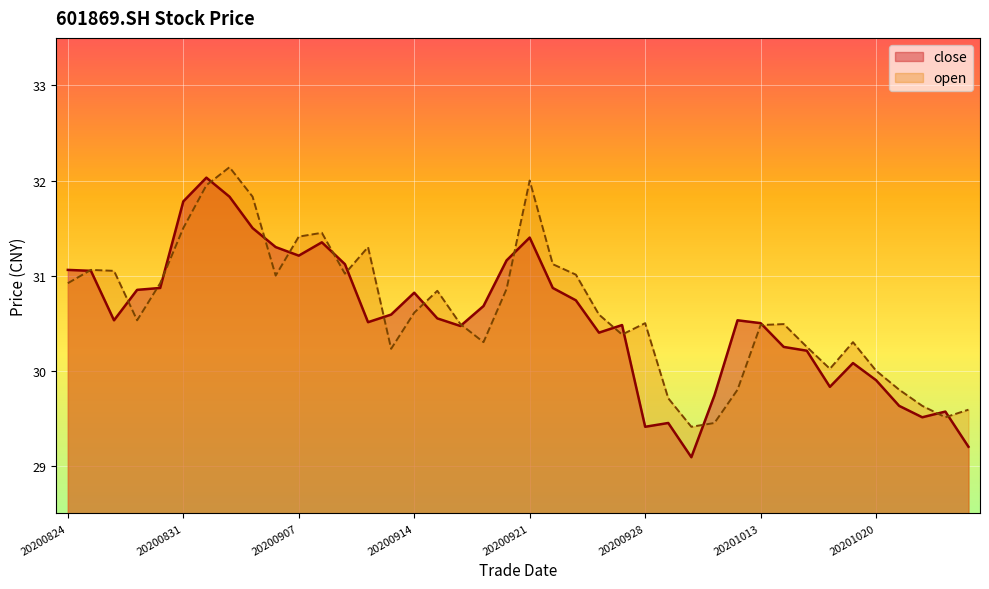

Reading left to right, transcribe all the data shown in this chart.

close: 20200824=31.1	20200825=31.1	20200826=30.5	20200827=30.9	20200828=30.9	20200831=31.8	20200901=32.0	20200902=31.8	20200903=31.5	20200904=31.3	20200907=31.2	20200908=31.4	20200909=31.1	20200910=30.5	20200911=30.6	20200914=30.8	20200915=30.6	20200916=30.5	20200917=30.7	20200918=31.2	20200921=31.4	20200922=30.9	20200923=30.7	20200924=30.4	20200925=30.5	20200928=29.4	20200929=29.4	20200930=29.1	20201009=29.7	20201012=30.5	20201013=30.5	20201014=30.2	20201015=30.2	20201016=29.8	20201019=30.1	20201020=29.9	20201021=29.6	20201022=29.5	20201023=29.6	20201026=29.2
open: 20200824=30.9	20200825=31.1	20200826=31.1	20200827=30.5	20200828=30.9	20200831=31.5	20200901=31.9	20200902=32.1	20200903=31.8	20200904=31.0	20200907=31.4	20200908=31.4	20200909=31.0	20200910=31.3	20200911=30.2	20200914=30.6	20200915=30.8	20200916=30.5	20200917=30.3	20200918=30.9	20200921=32.0	20200922=31.1	20200923=31.0	20200924=30.6	20200925=30.4	20200928=30.5	20200929=29.7	20200930=29.4	20201009=29.4	20201012=29.8	20201013=30.5	20201014=30.5	20201015=30.2	20201016=30.0	20201019=30.3	20201020=30.0	20201021=29.8	20201022=29.6	20201023=29.5	20201026=29.6